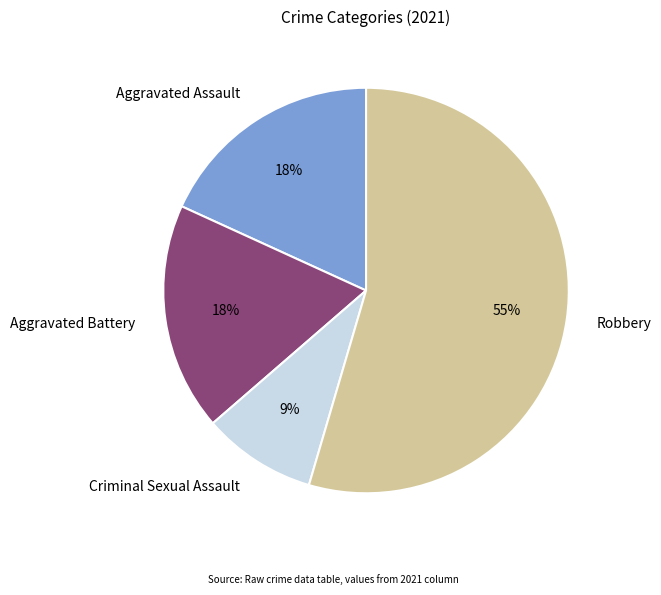

Which category accounts for the majority?

Robbery